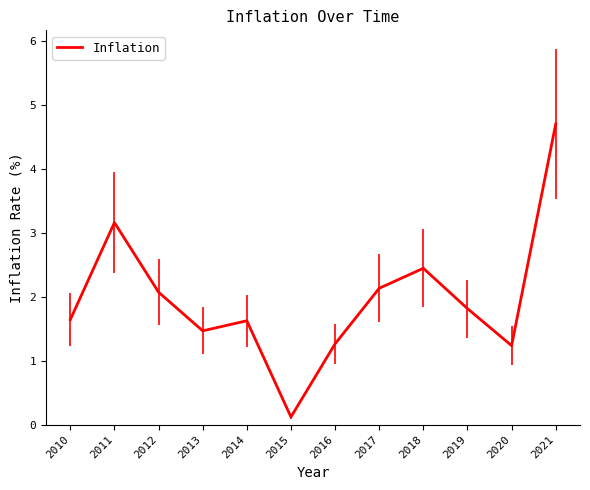

What is the change in value from 2013 to 2015?

-1.3